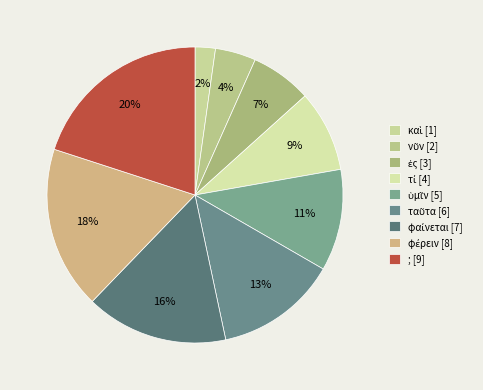

Is there any slice that represents more than half of the pie?

No